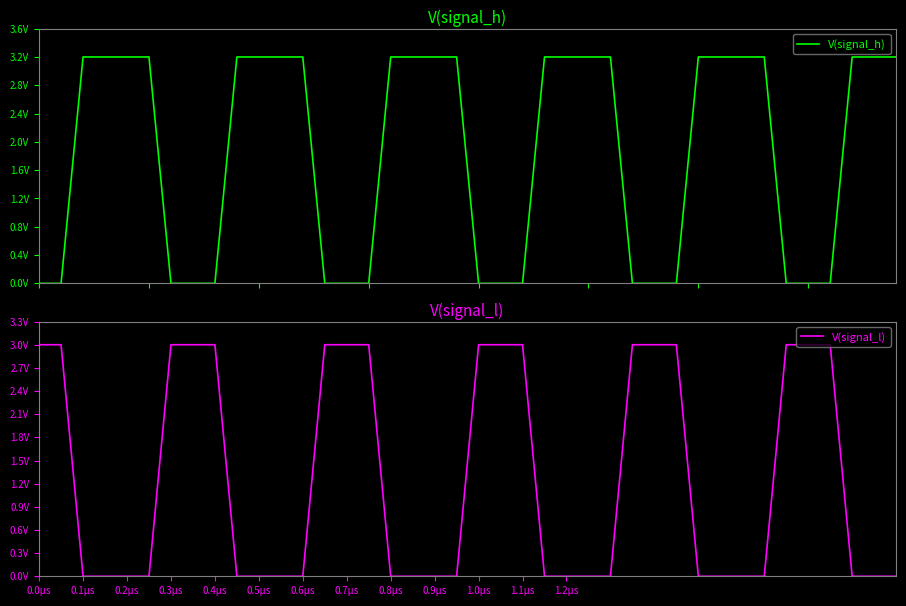

At which label does V(signal_h) reach its minimum?

0.0µs